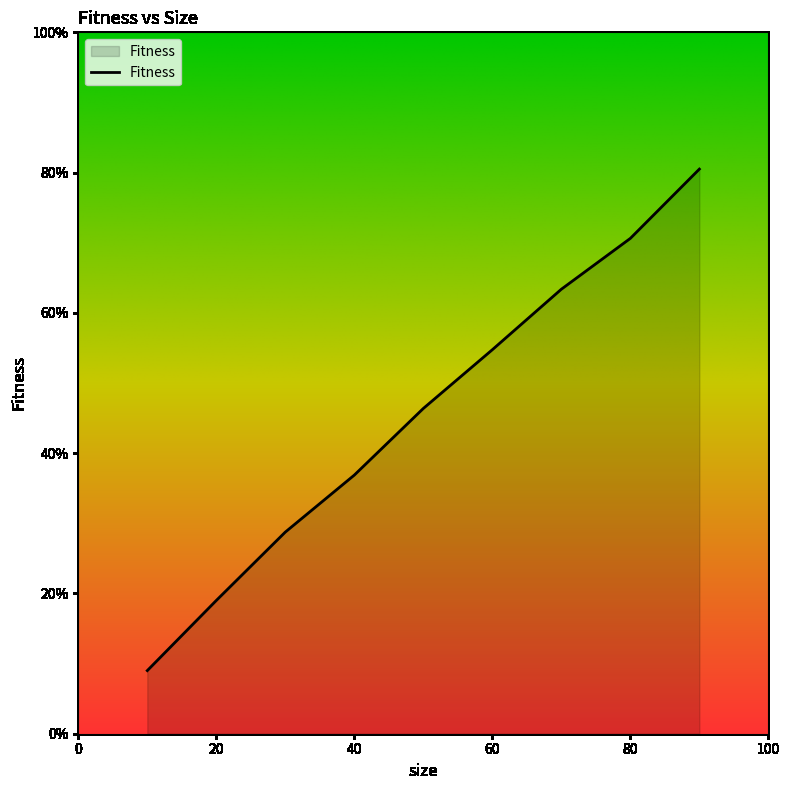

What is the greatest value displayed?

80.5